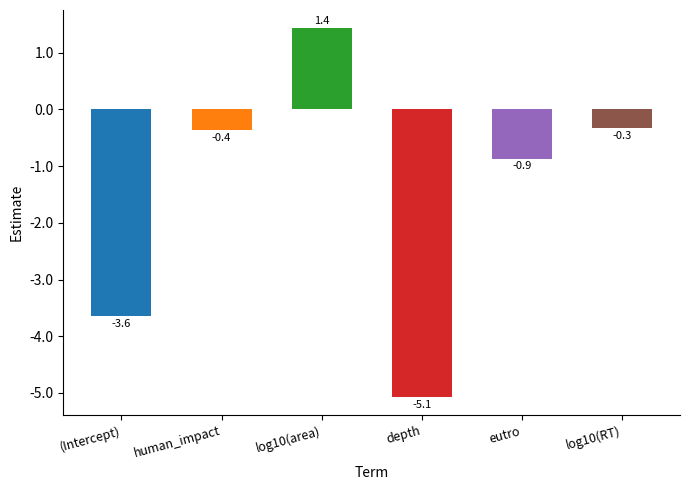

What is the maximum value shown in the chart?

1.4